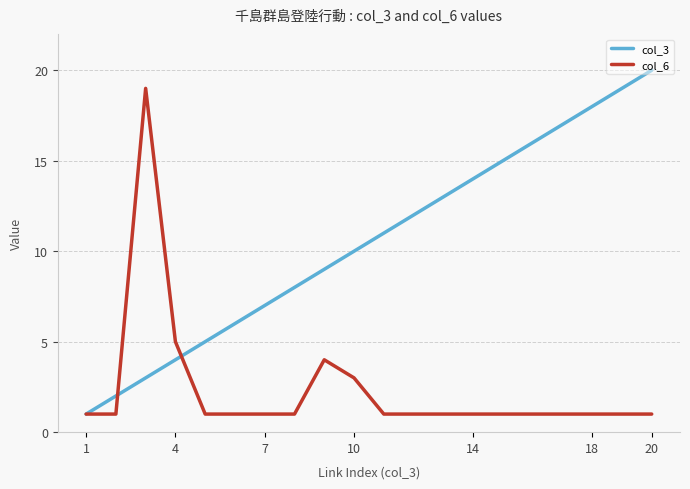

List the series in order of their overall mean, highest first.

col_3, col_6